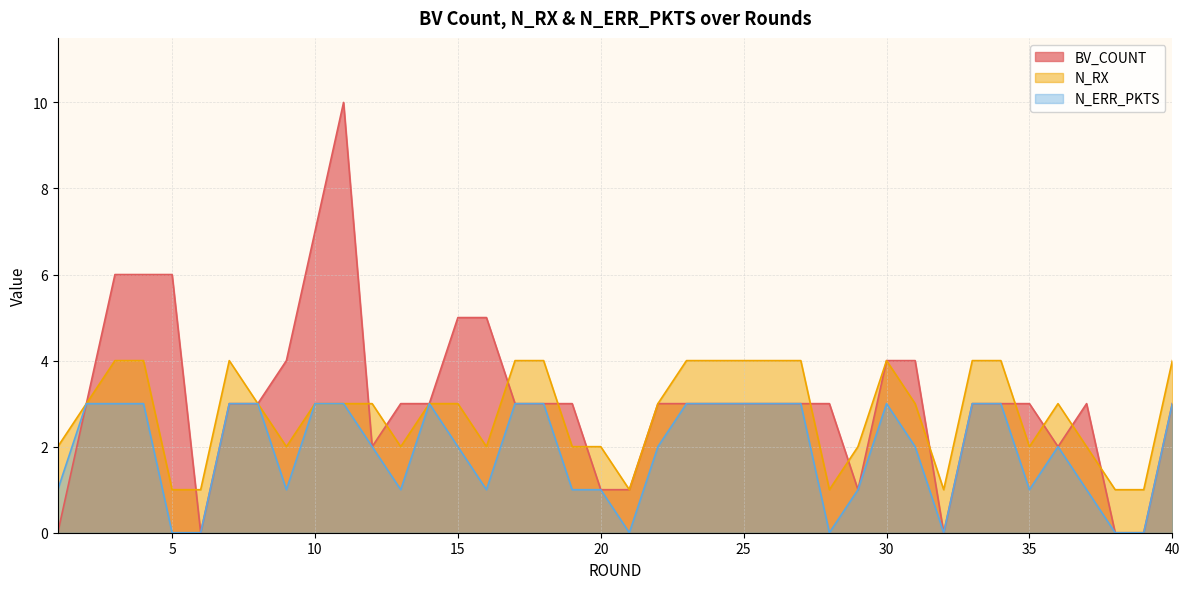

List the series in order of their overall mean, lowest first.

N_ERR_PKTS, N_RX, BV_COUNT